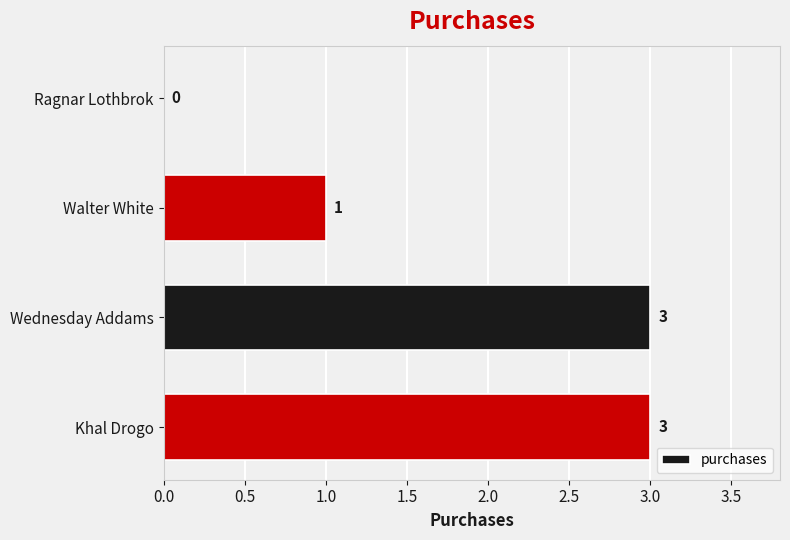

How many data points does each series have?

4